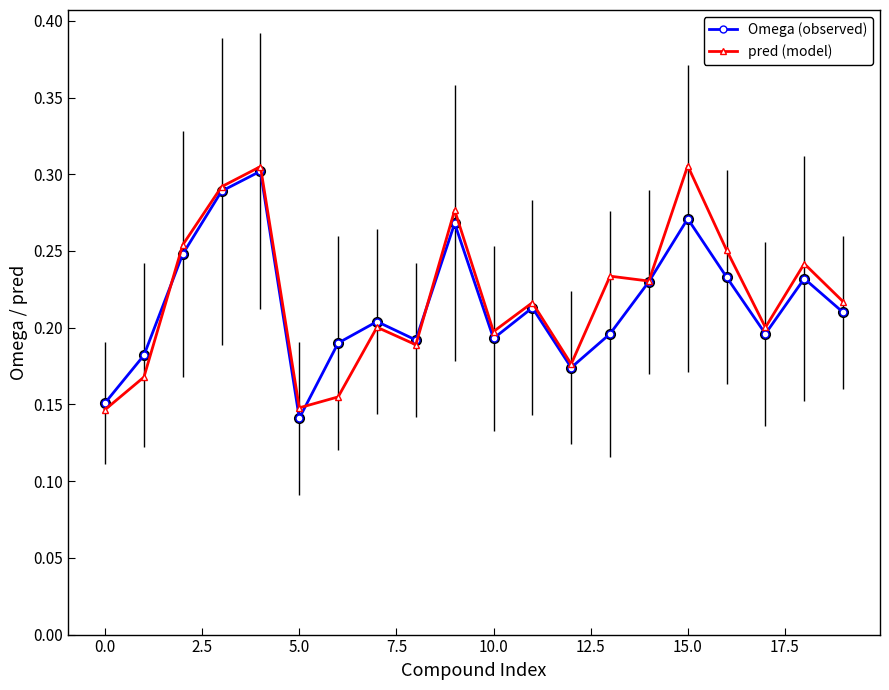

Count the Omega (observed) values in the range 0 to 1.

20